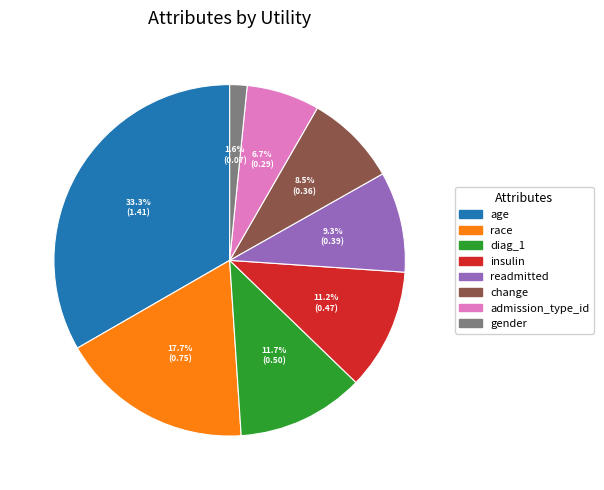

Rank the categories by value from highest to lowest.

age, race, diag_1, insulin, readmitted, change, admission_type_id, gender